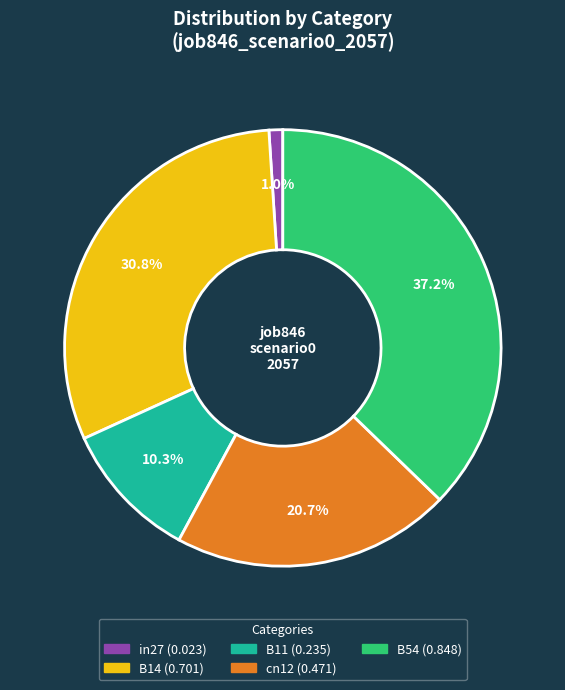

To the nearest percent, what is the difference between the B54 and B11 slice percentages?

27%